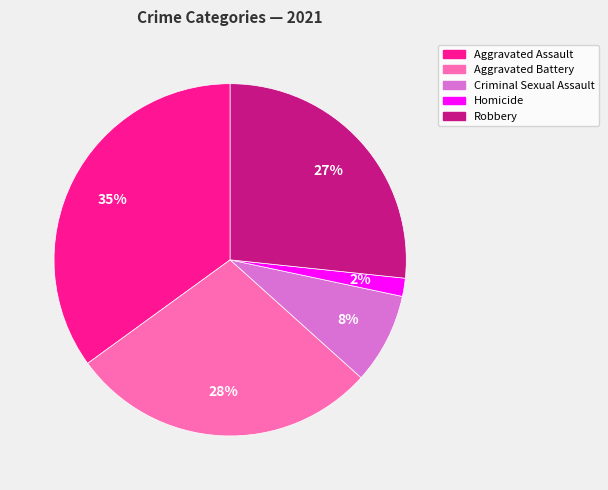

Which category has the smallest portion of the pie?

Homicide